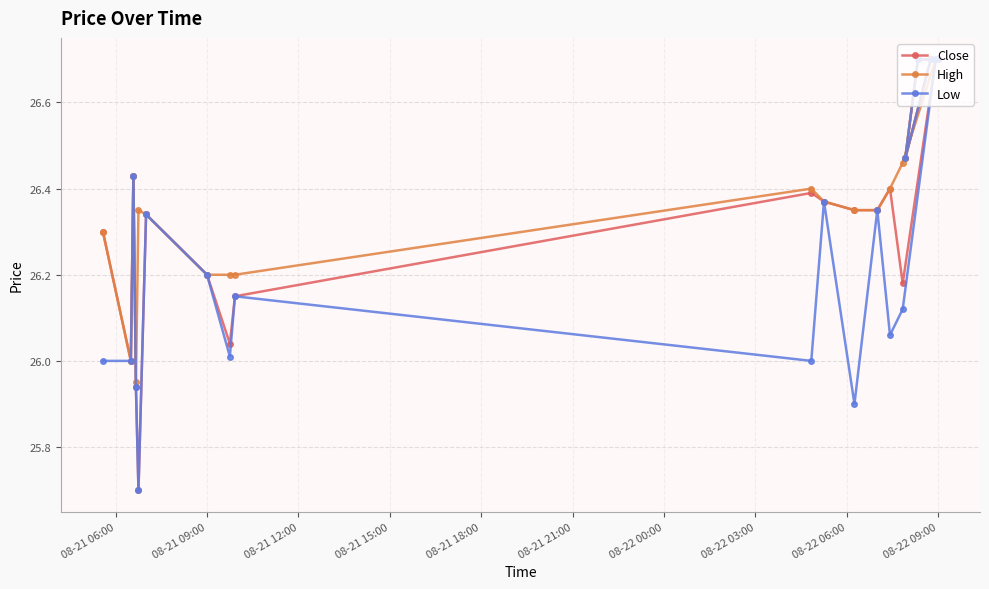

At how many categories does at least one series exceed 25?

20